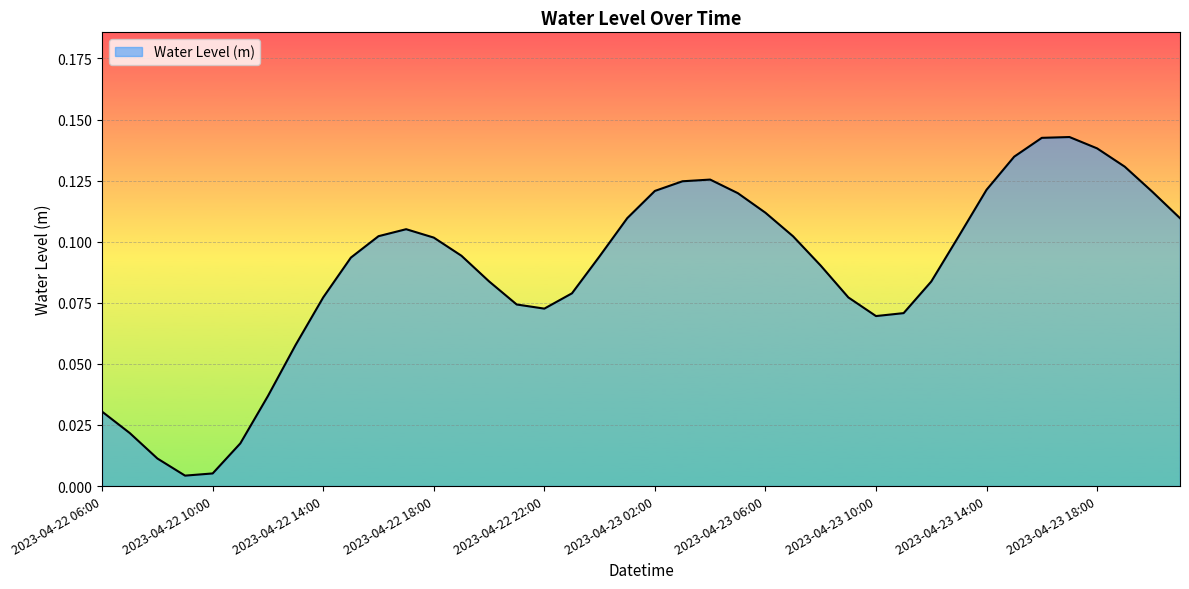

Rank the categories by value from highest to lowest.

2023-04-23 17:00, 2023-04-23 16:00, 2023-04-23 18:00, 2023-04-23 15:00, 2023-04-23 19:00, 2023-04-23 04:00, 2023-04-23 03:00, 2023-04-23 14:00, 2023-04-23 02:00, 2023-04-23 20:00, 2023-04-23 05:00, 2023-04-23 06:00, 2023-04-23 01:00, 2023-04-23 21:00, 2023-04-22 17:00, 2023-04-23 13:00, 2023-04-22 16:00, 2023-04-23 07:00, 2023-04-22 18:00, 2023-04-22 19:00, 2023-04-23 00:00, 2023-04-22 15:00, 2023-04-23 08:00, 2023-04-22 20:00, 2023-04-23 12:00, 2023-04-22 23:00, 2023-04-22 14:00, 2023-04-23 09:00, 2023-04-22 21:00, 2023-04-22 22:00, 2023-04-23 11:00, 2023-04-23 10:00, 2023-04-22 13:00, 2023-04-22 12:00, 2023-04-22 06:00, 2023-04-22 07:00, 2023-04-22 11:00, 2023-04-22 08:00, 2023-04-22 10:00, 2023-04-22 09:00